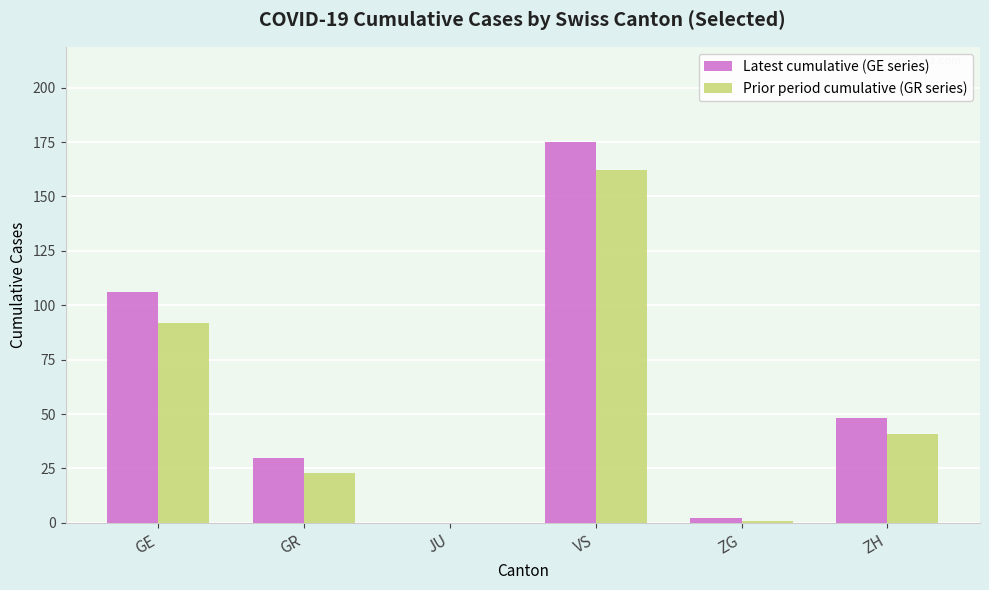

What is the spread (max minus min) of values at VS?

13